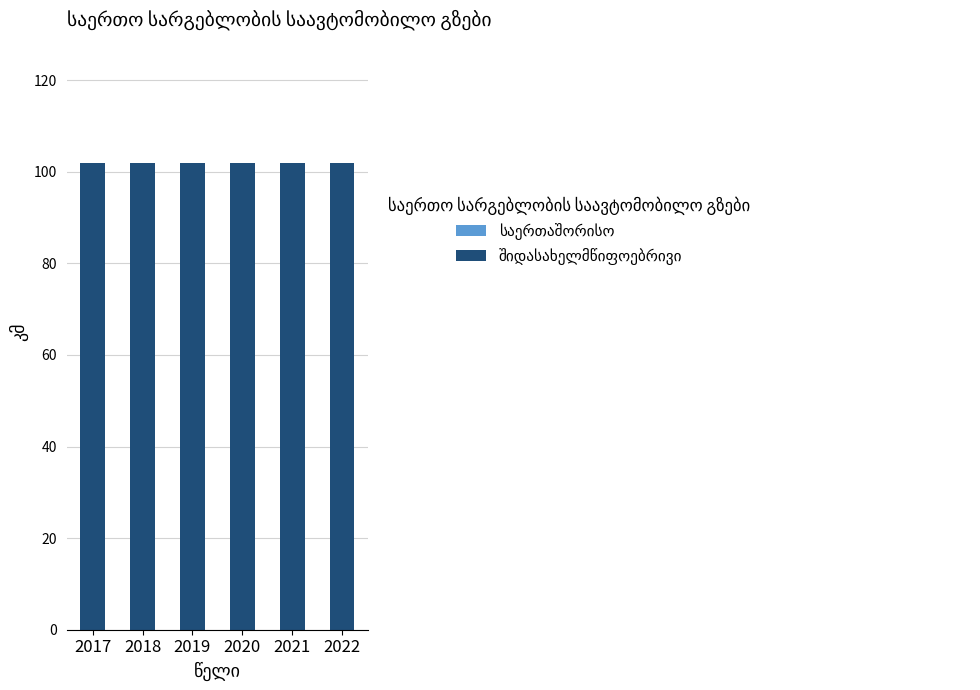

Is the value of შიდასახელმწიფოებრივი at 2018 greater than the value of საერთაშორისო at 2017?

Yes